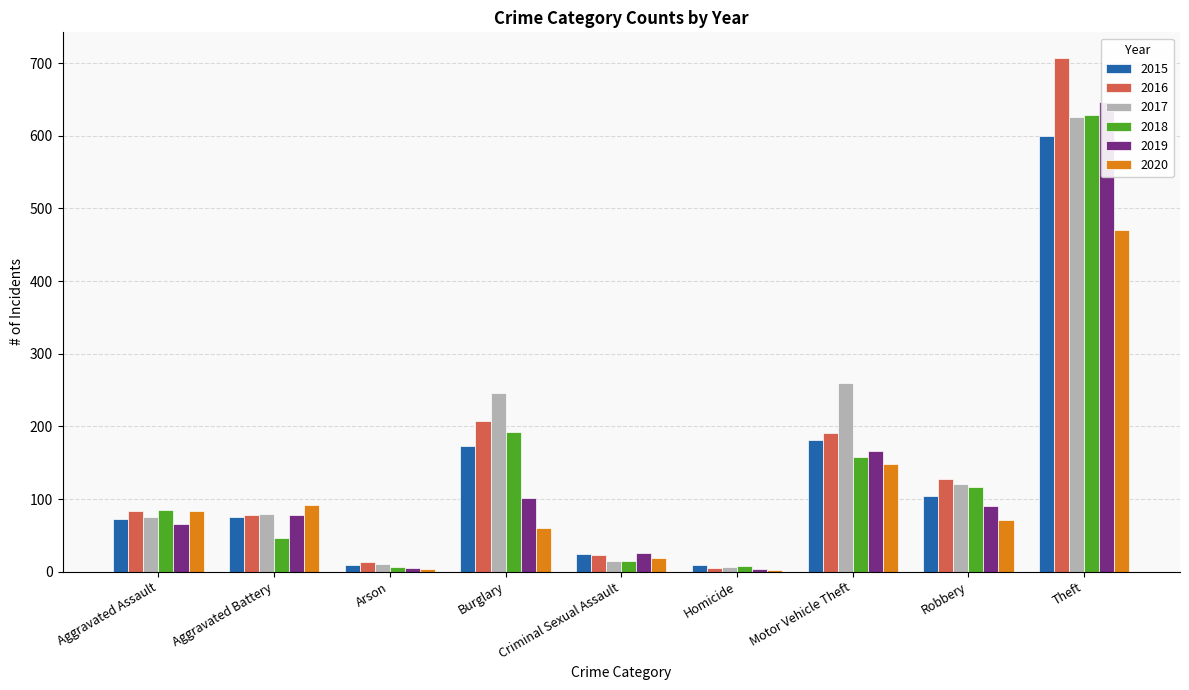

At how many categories does at least one series exceed 313?

1